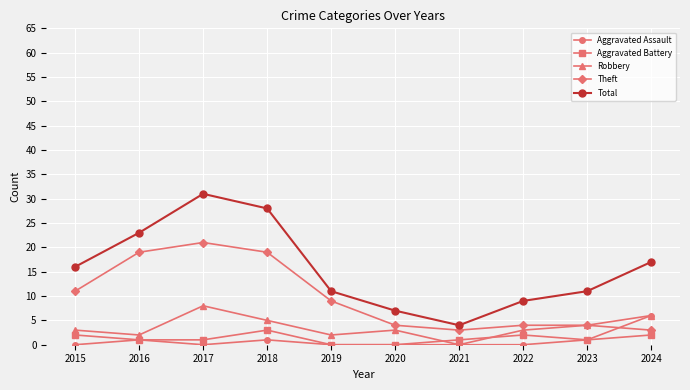

Reading left to right, transcribe all the data shown in this chart.

Aggravated Assault: 0	1	0	1	0	0	0	0	1	6
Aggravated Battery: 2	1	1	3	0	0	1	2	1	2
Robbery: 3	2	8	5	2	3	0	3	4	6
Theft: 11	19	21	19	9	4	3	4	4	3
Total: 16	23	31	28	11	7	4	9	11	17